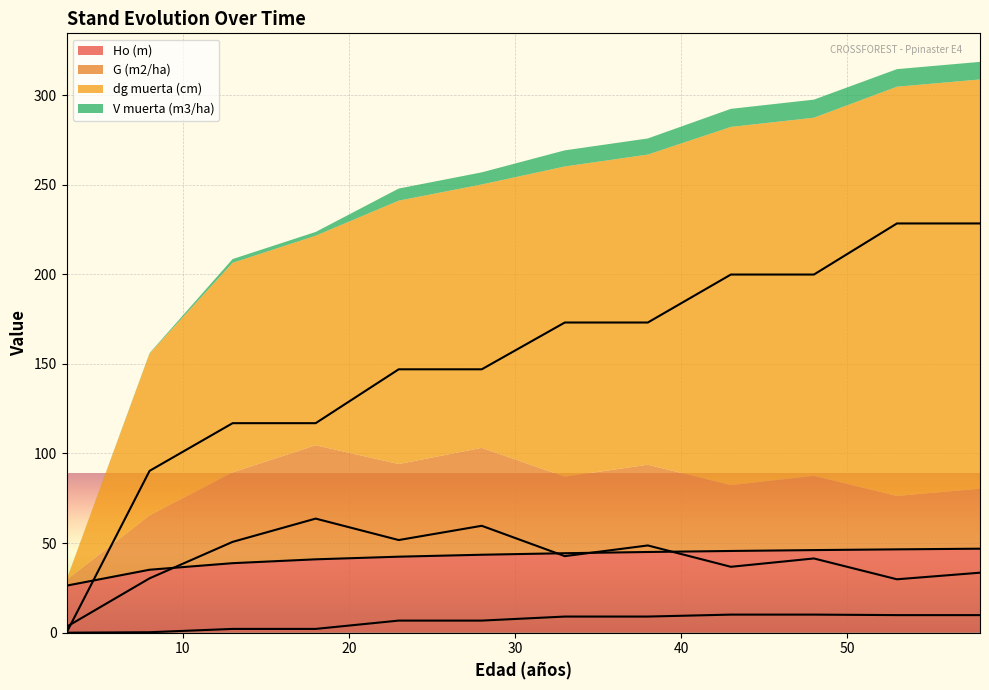

Rank the categories by dg muerta (cm) value from highest to lowest.

53, 58, 43, 48, 33, 38, 23, 28, 13, 18, 8, 3